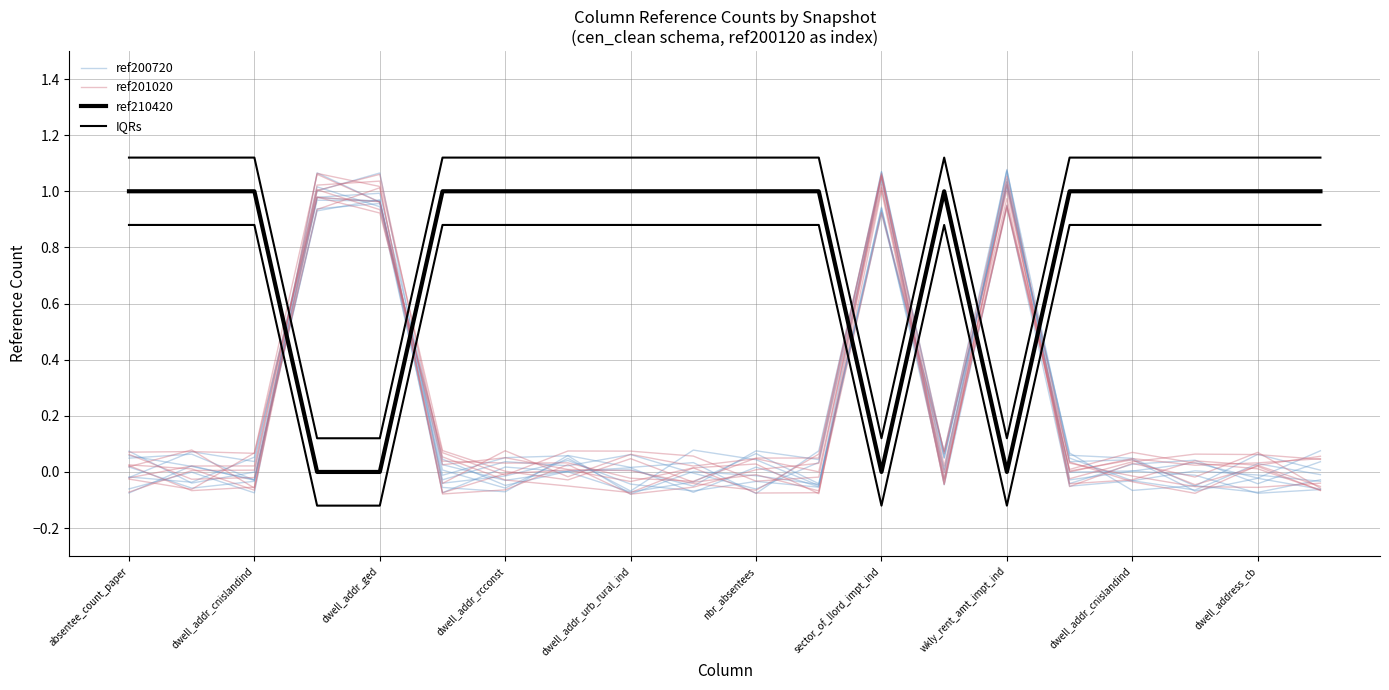

How many interior local valleys does the ref210420 series have?

2